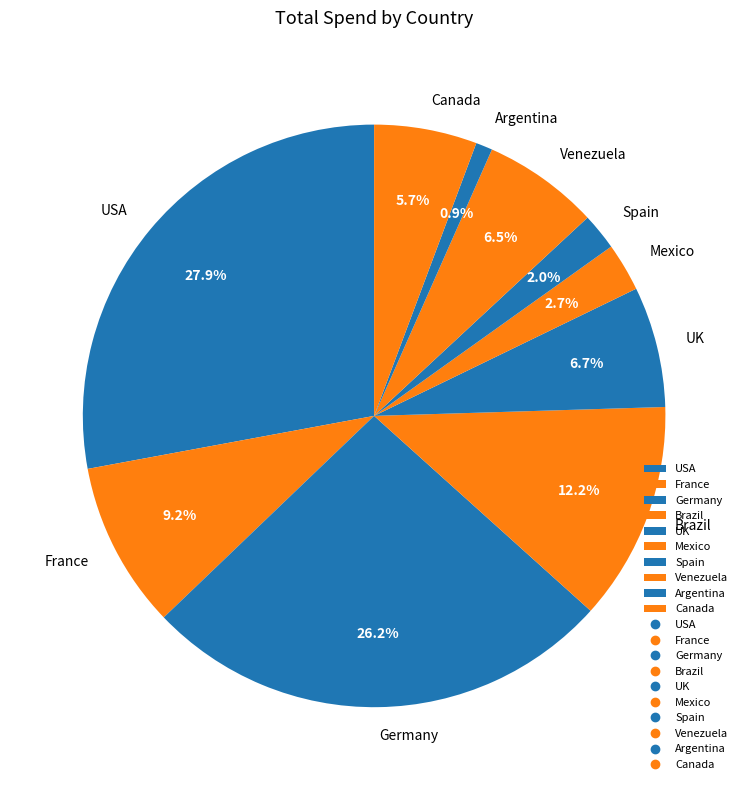

Do Spain and Brazil together represent more than half of the pie?

No